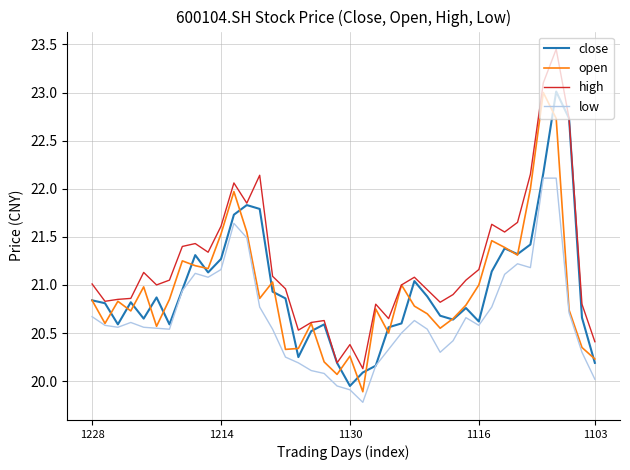

What are all the series names shown in the legend?

close, open, high, low